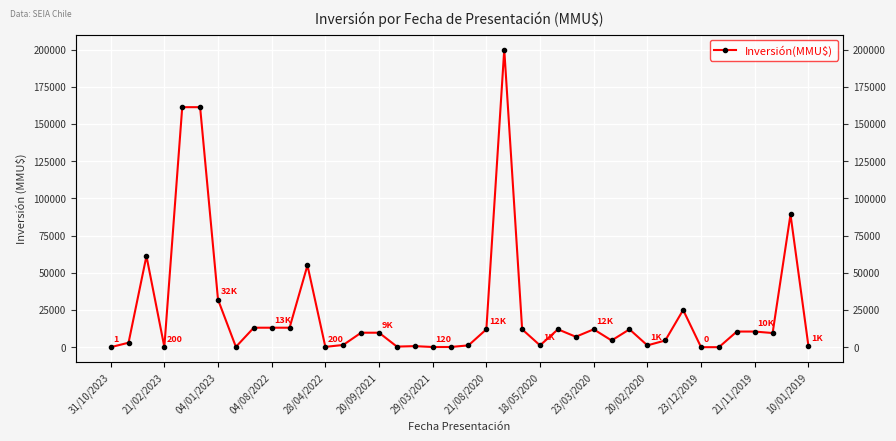

The value at 17 is 700.0. True or false?

True